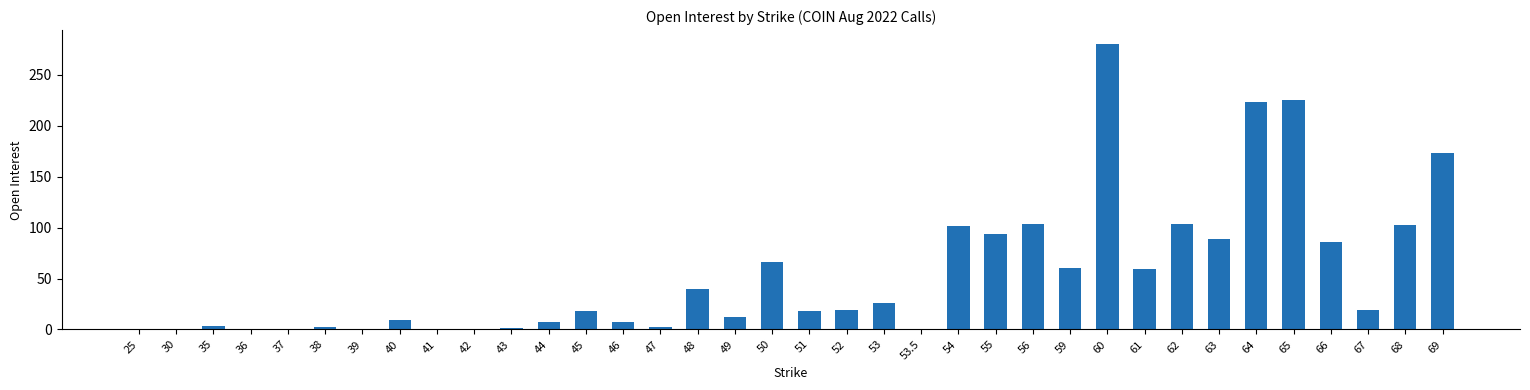

How many distinct data groups are displayed?

1